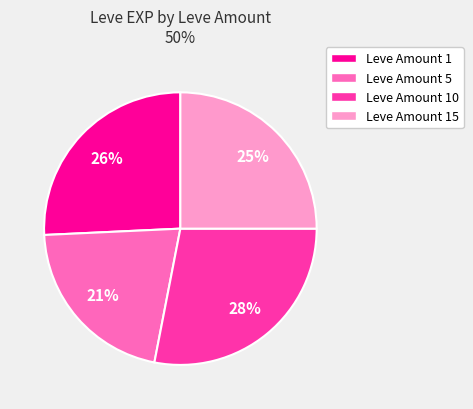

Is the sum of Leve Amount 10 and Leve Amount 15 greater than half?

Yes